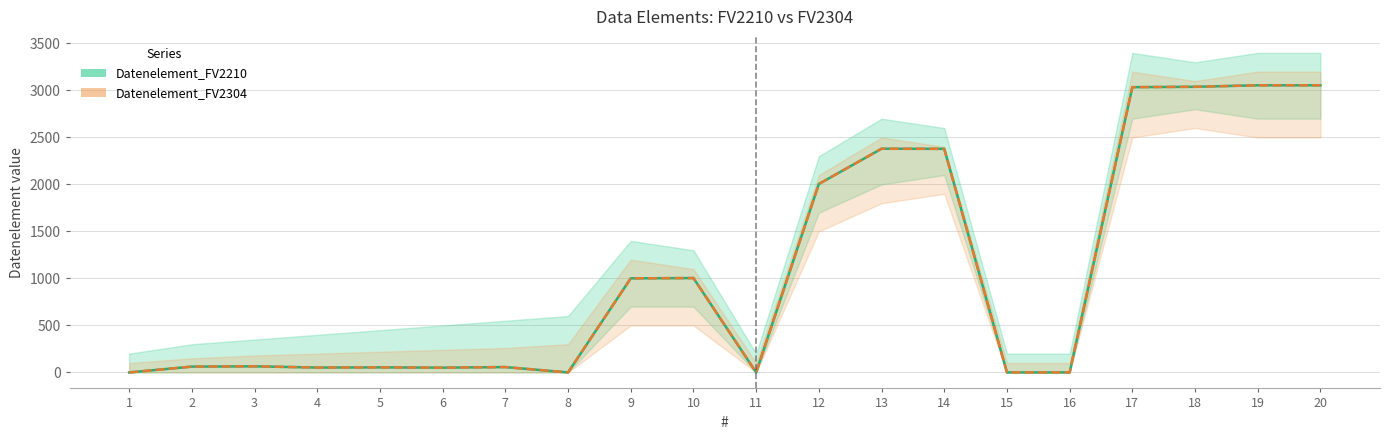

At which category is the sum across all series the highest?

19